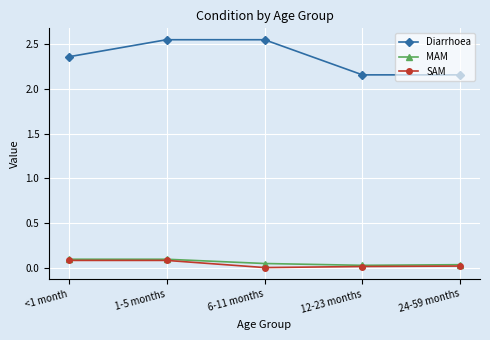

In SAM, how many points are lower than both neighbors (excluding endpoints)?

1